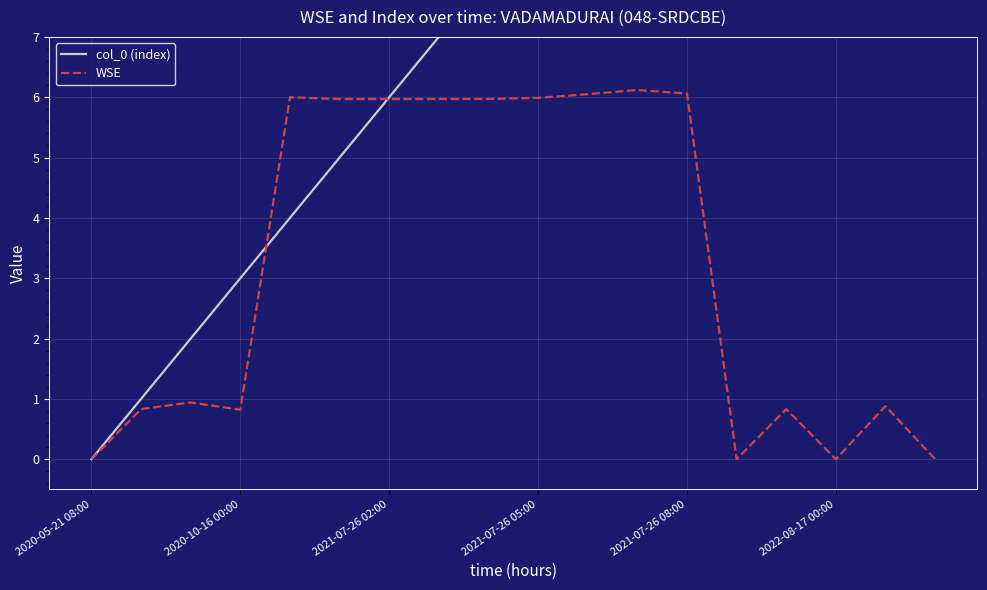

The WSE series shows 0.8 at 2020-10-16 00:00. True or false?

True